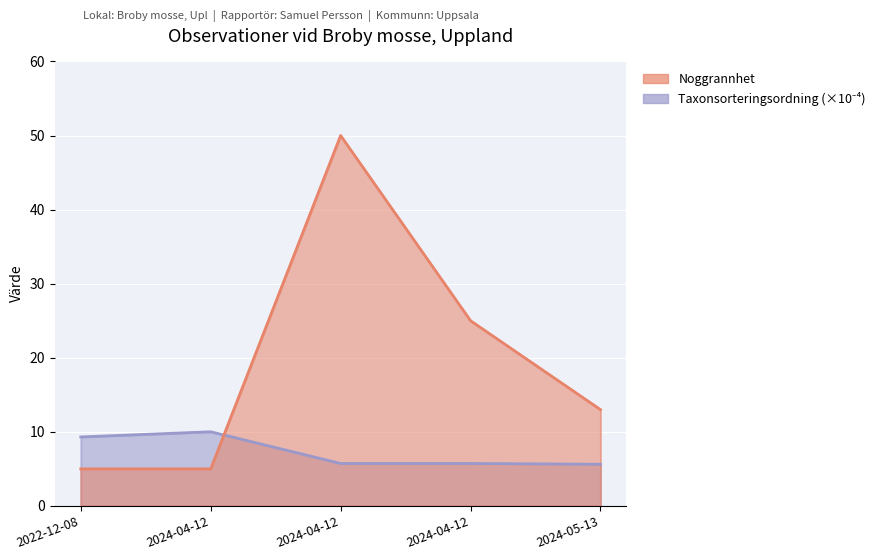

Rank the series by their maximum value, from lowest to highest.

Taxonsorteringsordning, Noggrannhet